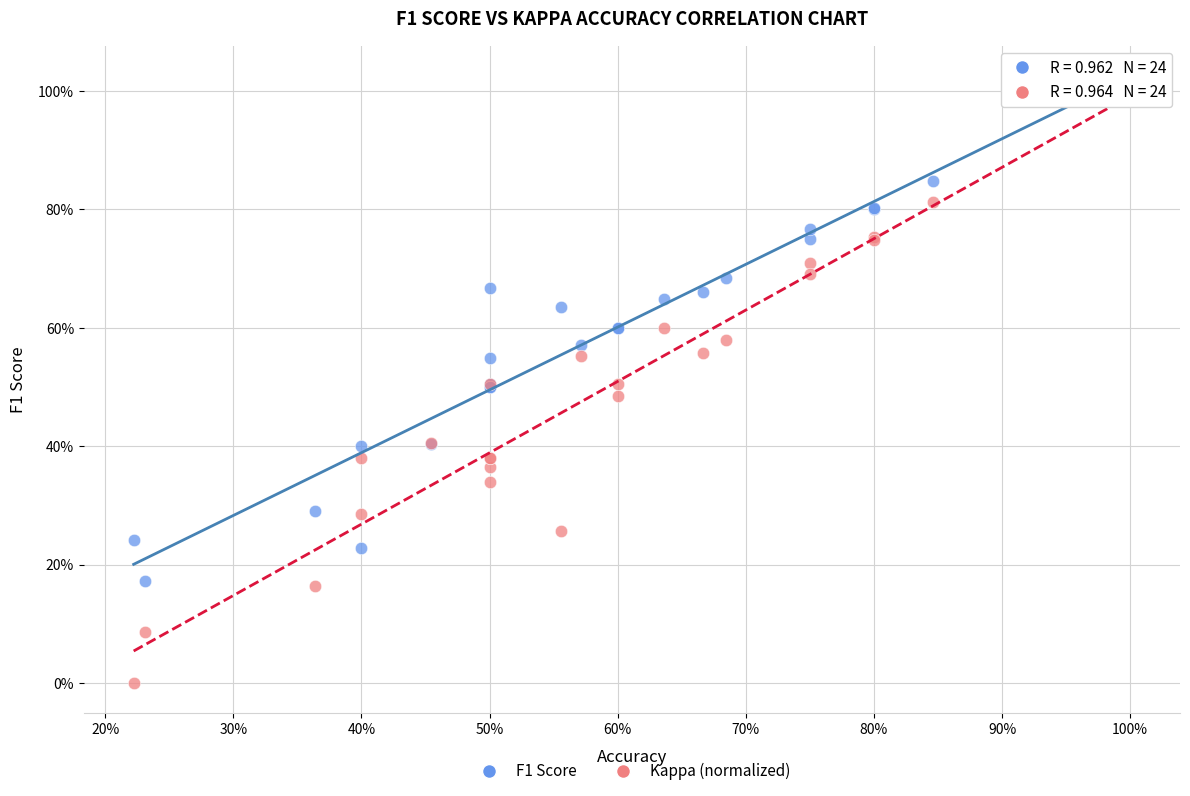

What are all the series names shown in the legend?

F1 Score, Kappa (normalized)